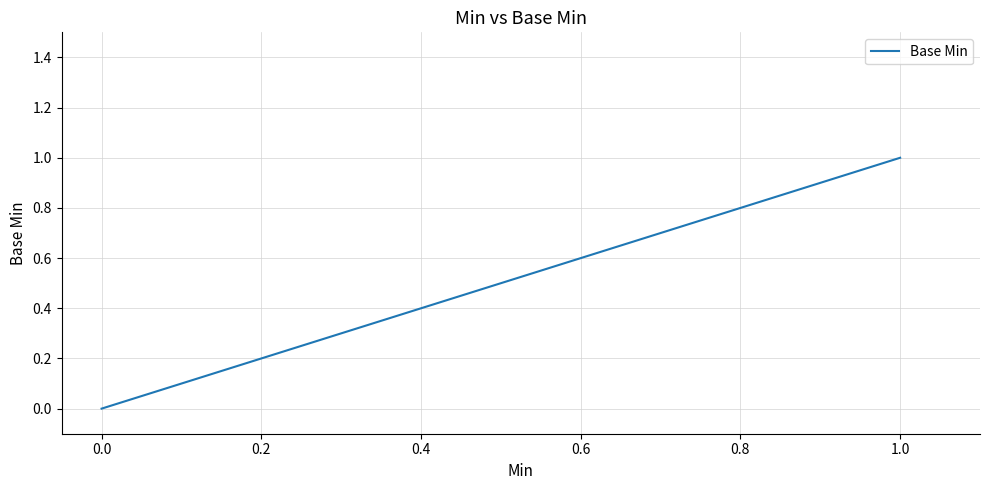

What is the greatest value displayed?

1